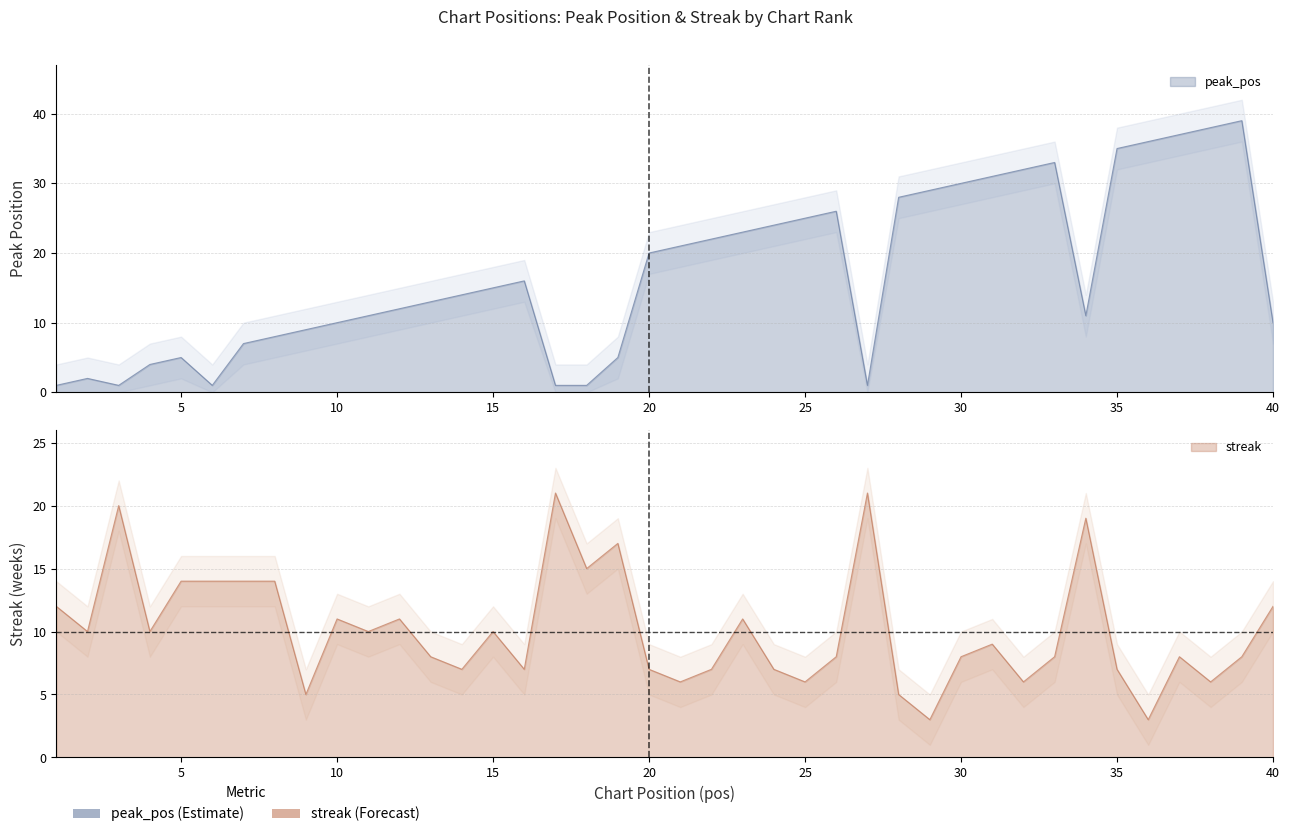

Between 32 and 4, which is larger?

32